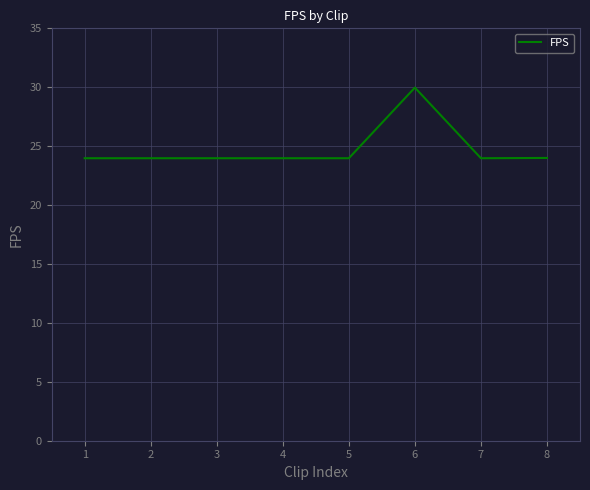

Is it true that the value at 6 is 30.0?

True